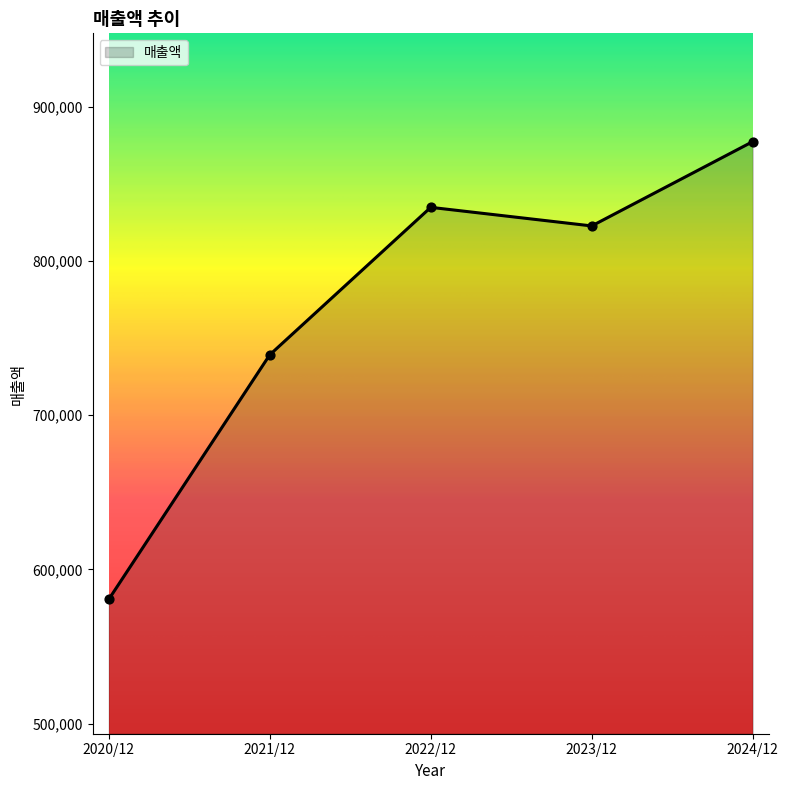

Approximately how many times larger is the value at 2022/12 compared to 2024/12?

1.0